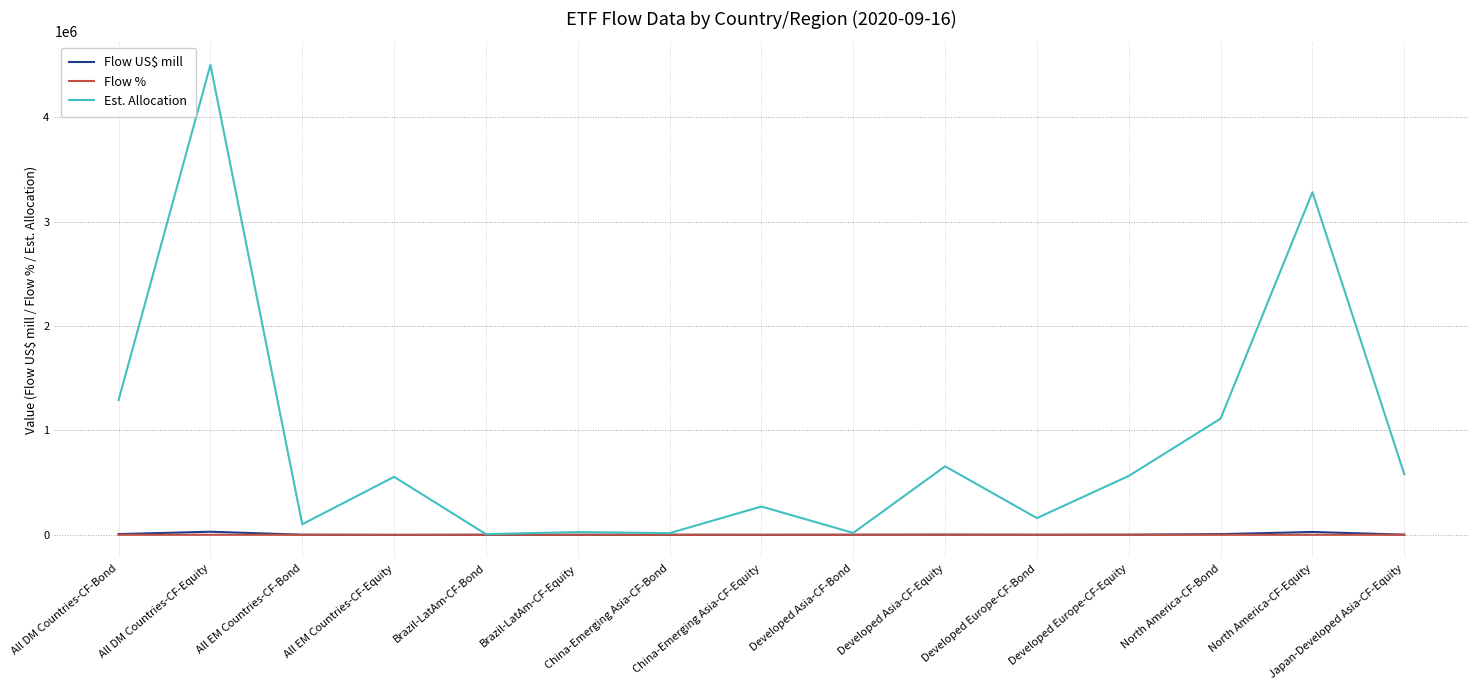

Which series has the largest range (max minus min)?

Est. Allocation